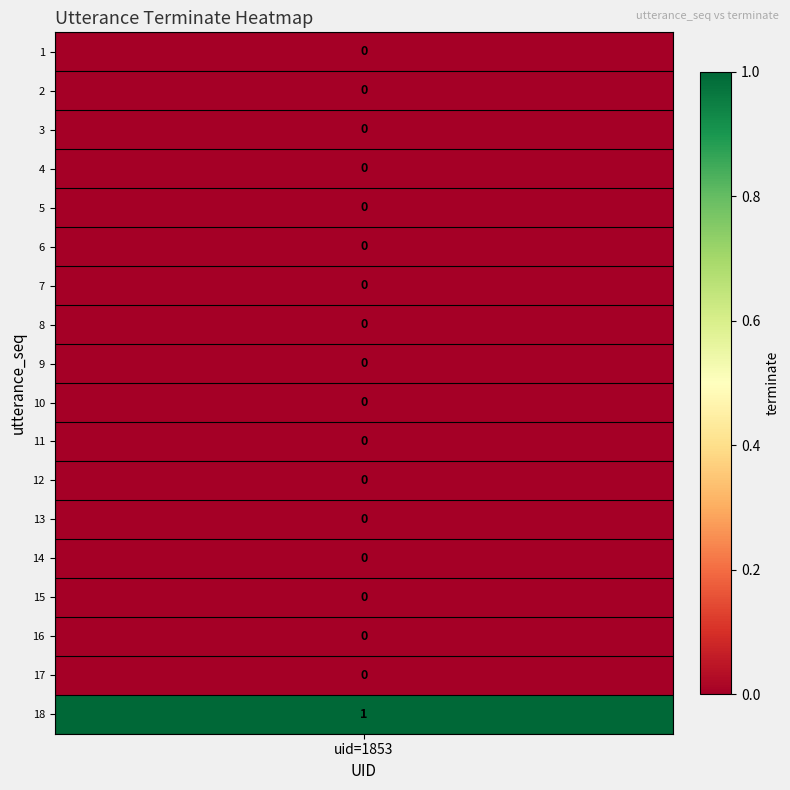

True or false: the data shows 0 at 15.

True